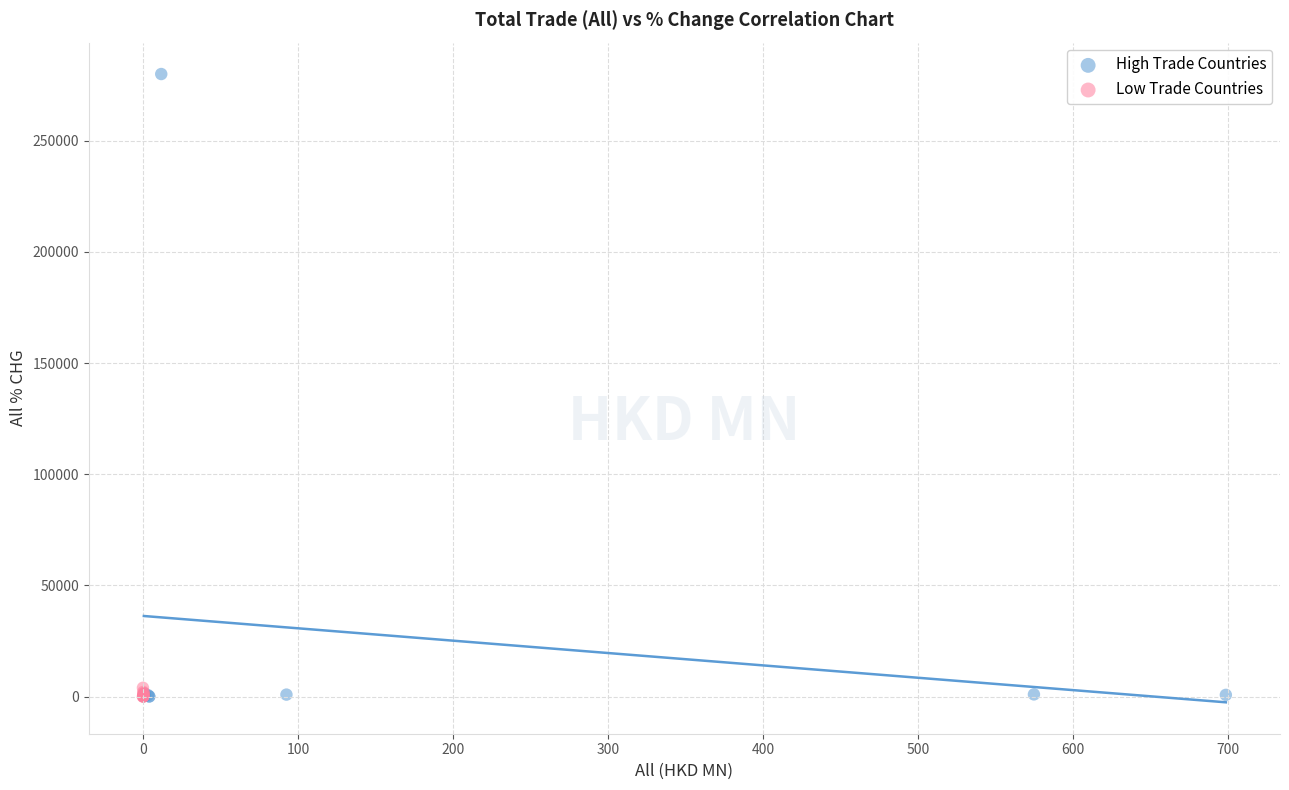

Which series has the largest Y range (max minus min)?

High Trade Countries